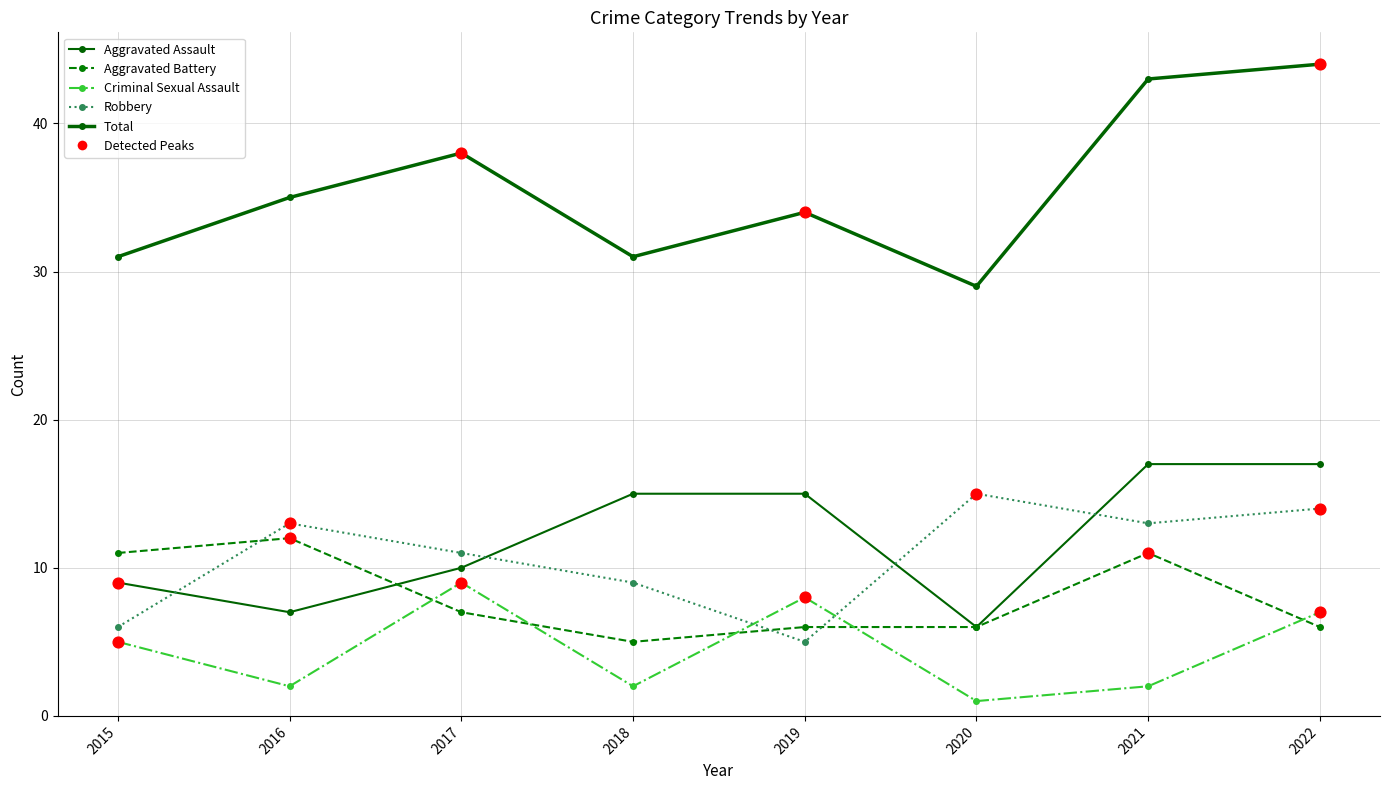

At how many categories does at least one series exceed 19?

8